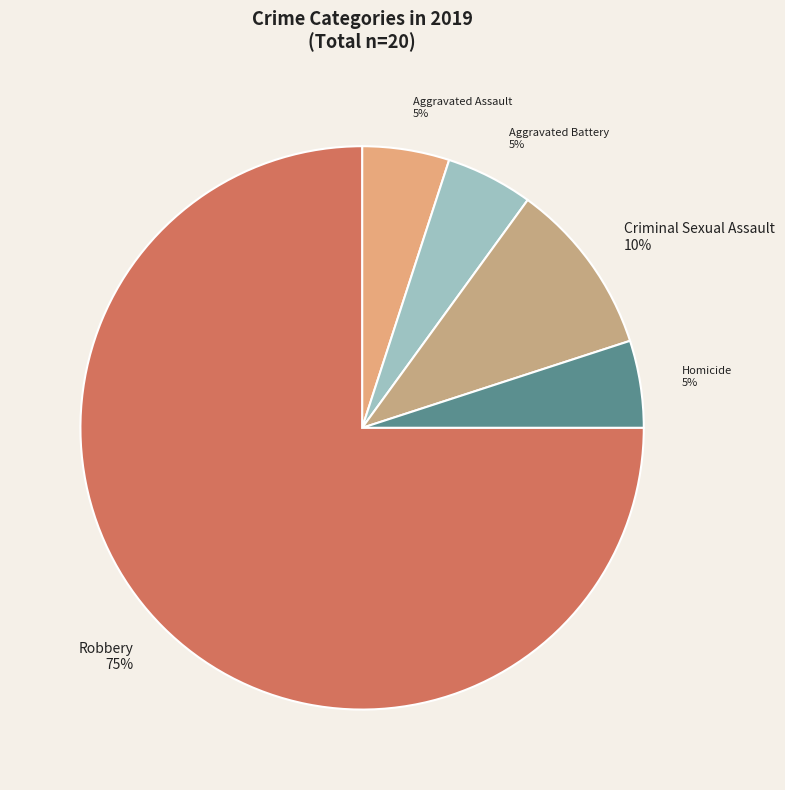

What is the largest slice in the pie chart?

Robbery